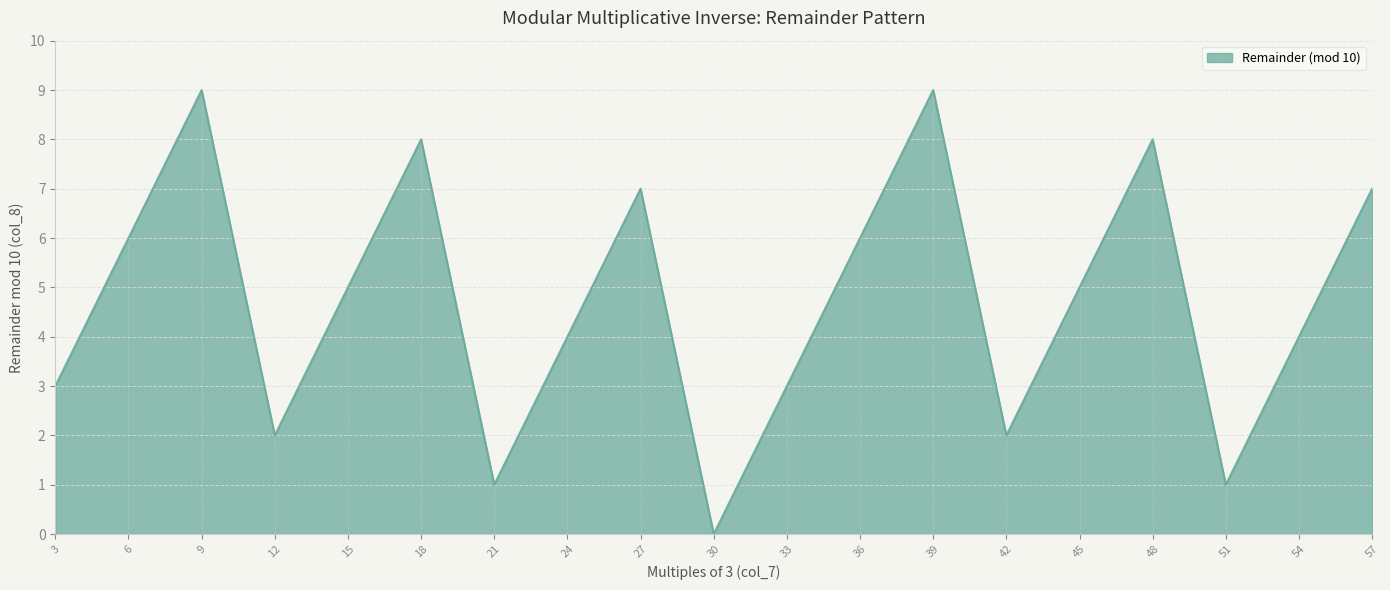

The value at 51 is 1. True or false?

True